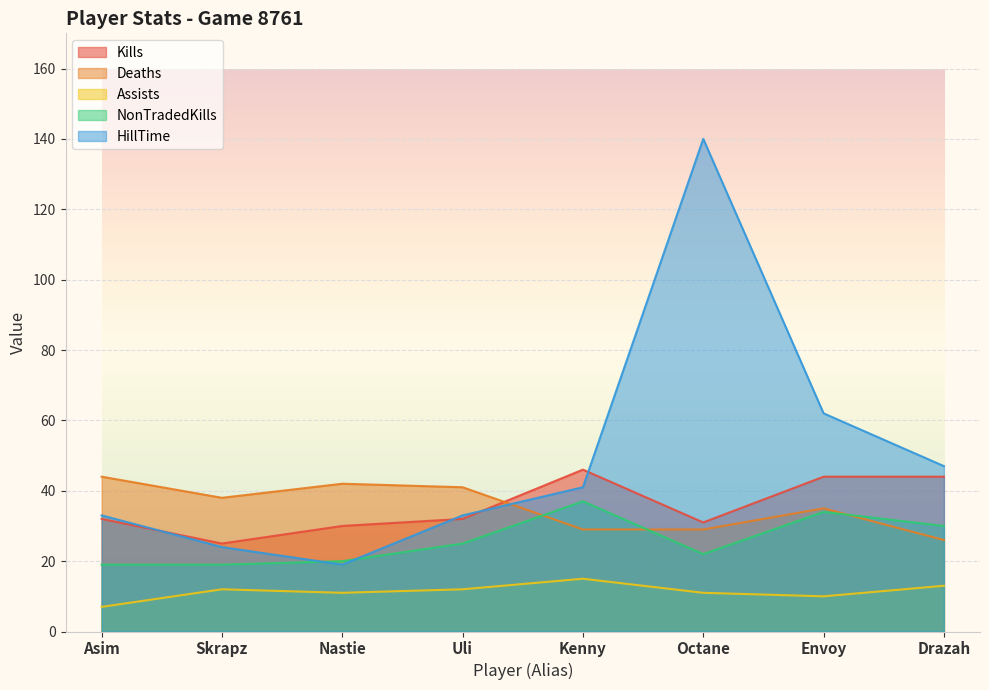

What is the spread (max minus min) of values at Nastie?

31